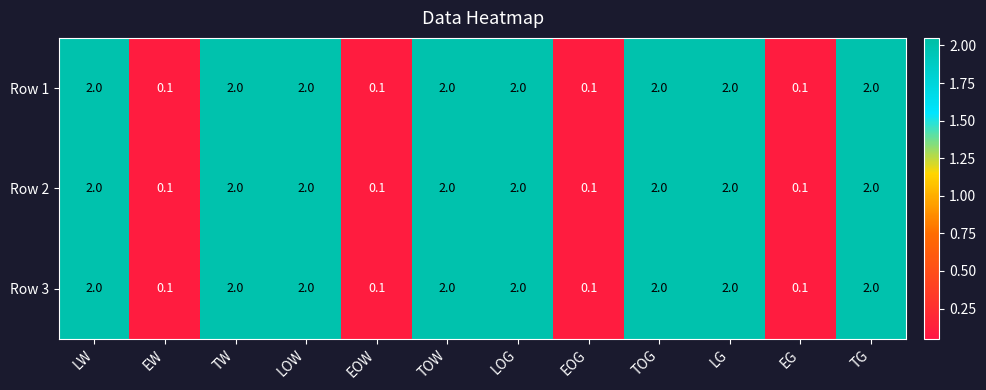

What is the difference between the maximum and second lowest values in the Row 3 series?

1.9